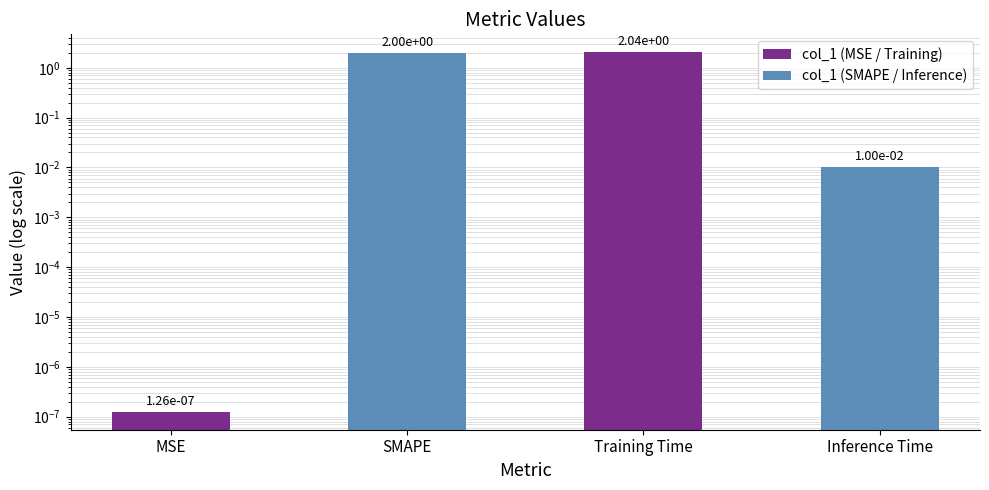

How many bars are there in total?

4